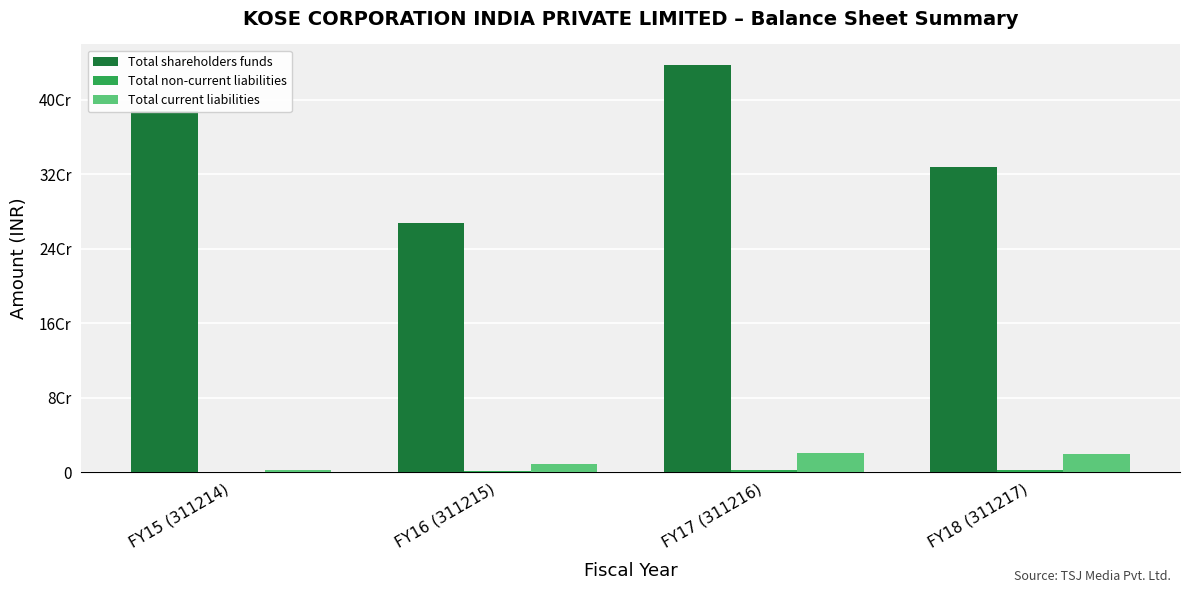

What is the label of the 2nd bar from the left?

FY16 (311215)